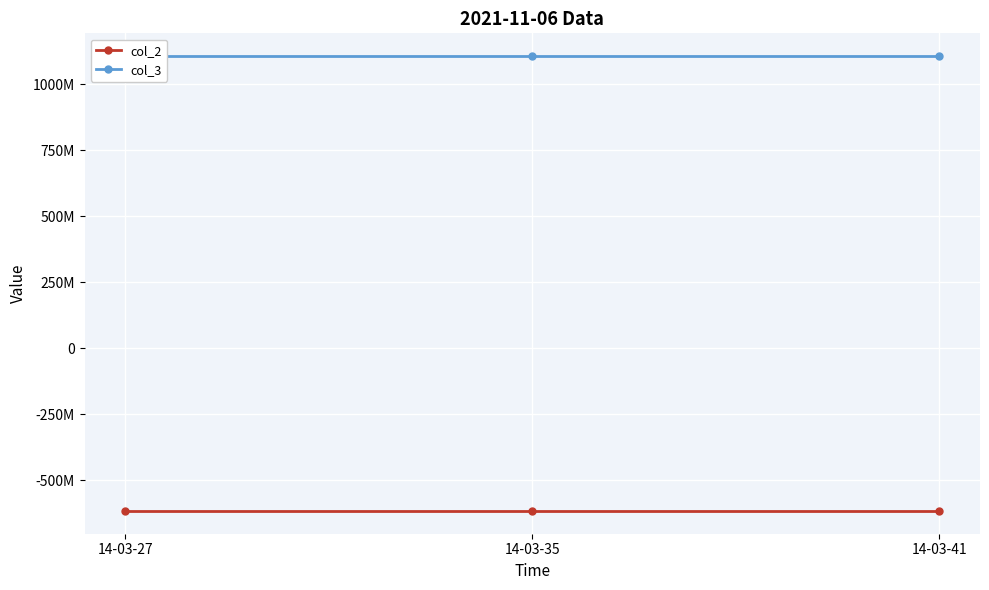

What is the minimum value shown in the chart?

-615761128